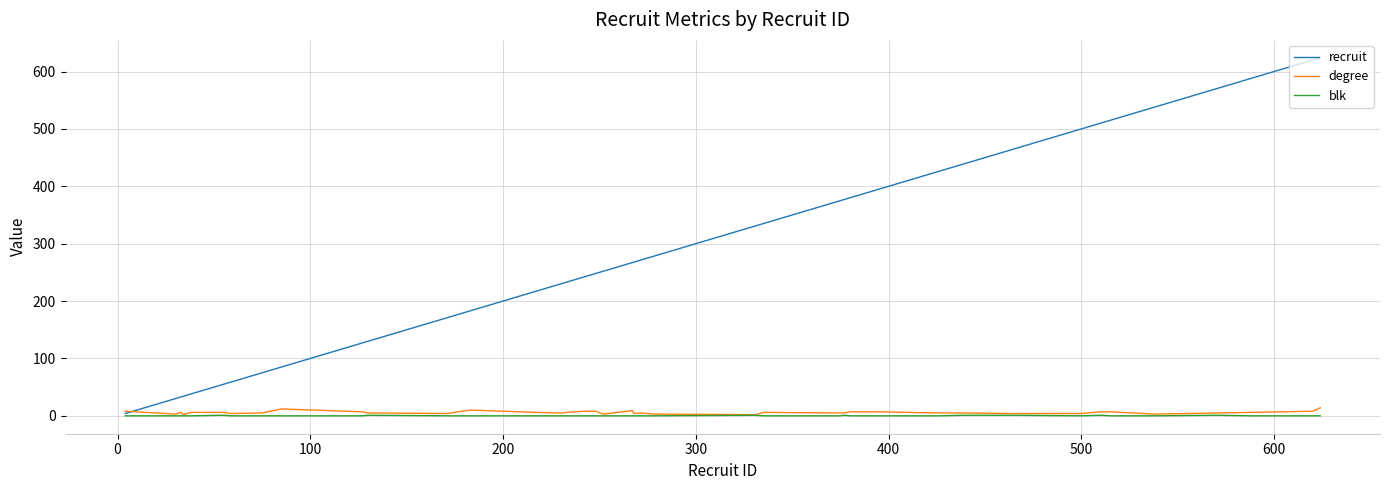

Which series has the largest range (max minus min)?

recruit